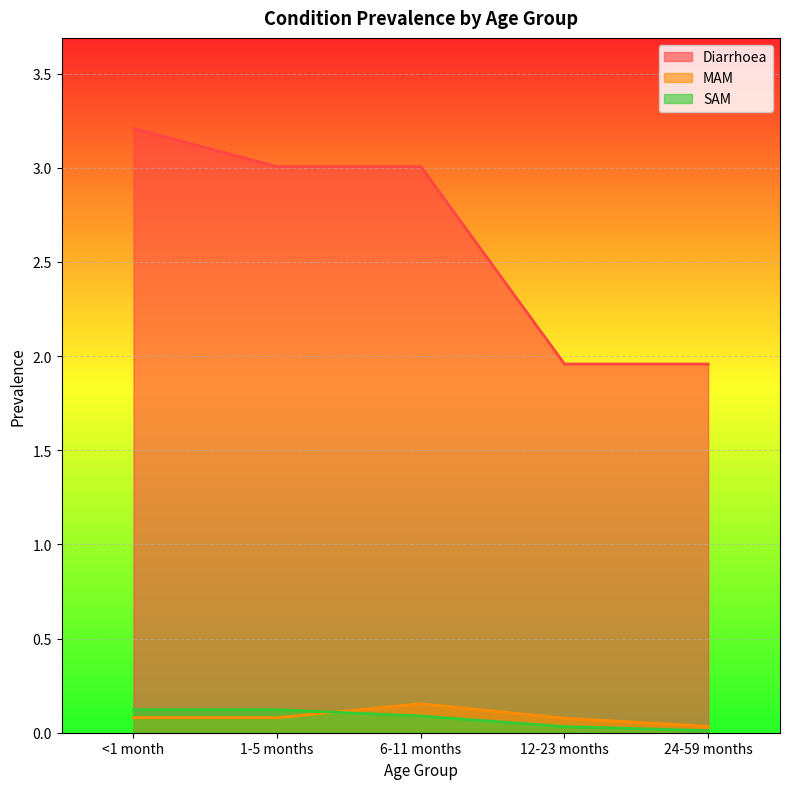

Does the chart display data point markers on the line(s)?

No